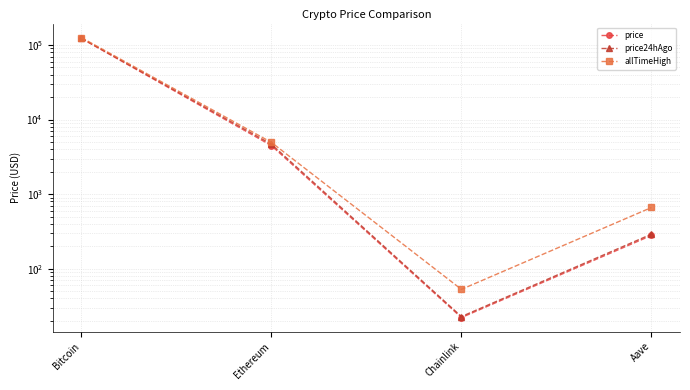

What is the difference between the maximum and minimum values in the allTimeHigh series?

126027.3